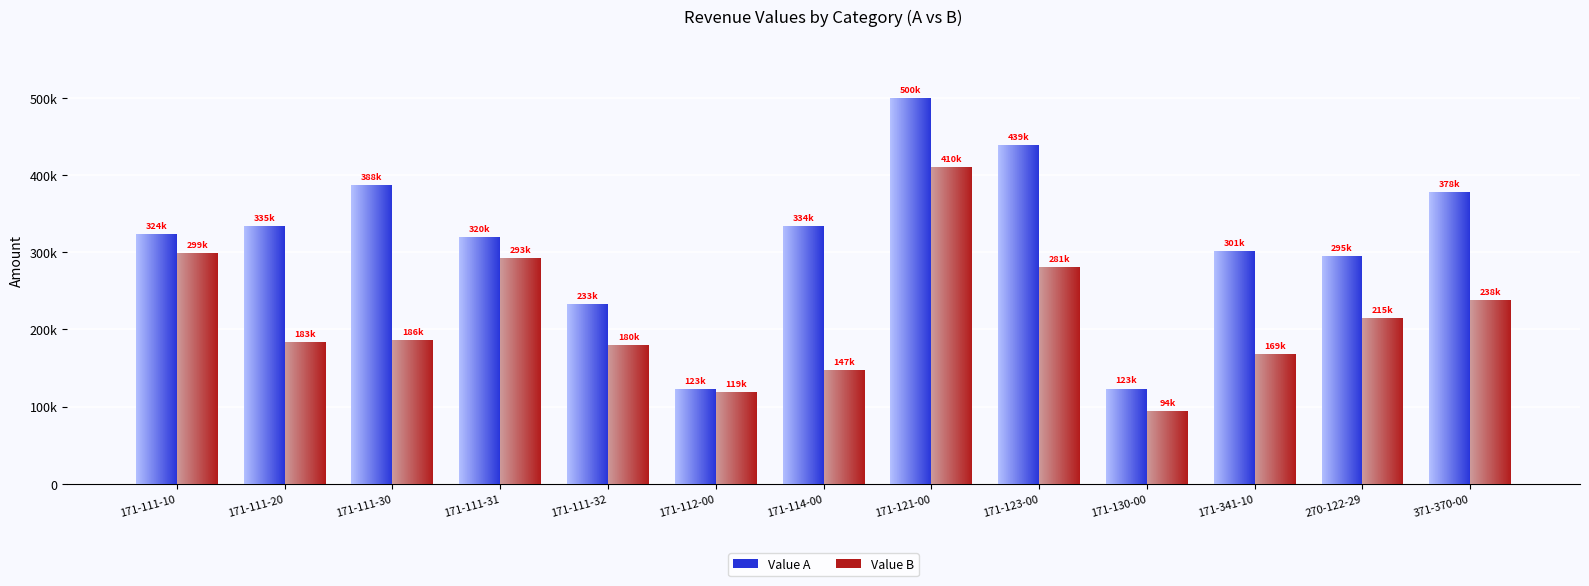

Is it true that Value A equals 264926.0 at 171-111-30?

False